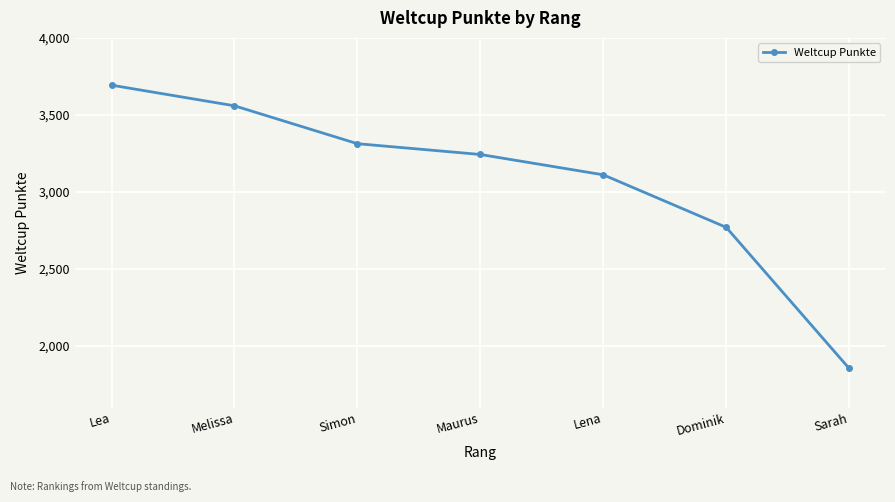

What is the change in value from Melissa to Dominik?

-789